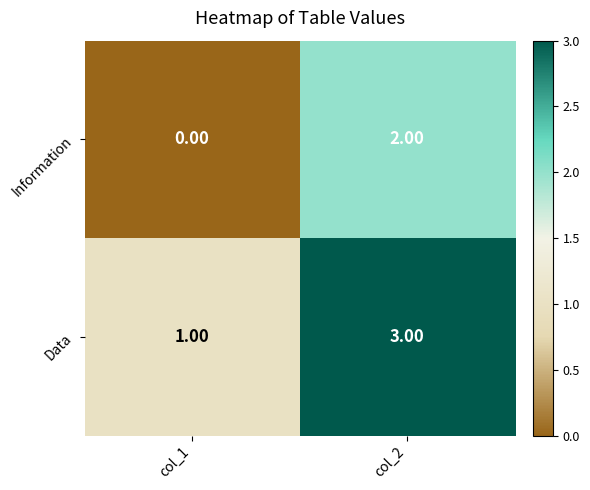

At col_2, list the series in order from largest to smallest.

Data, Information